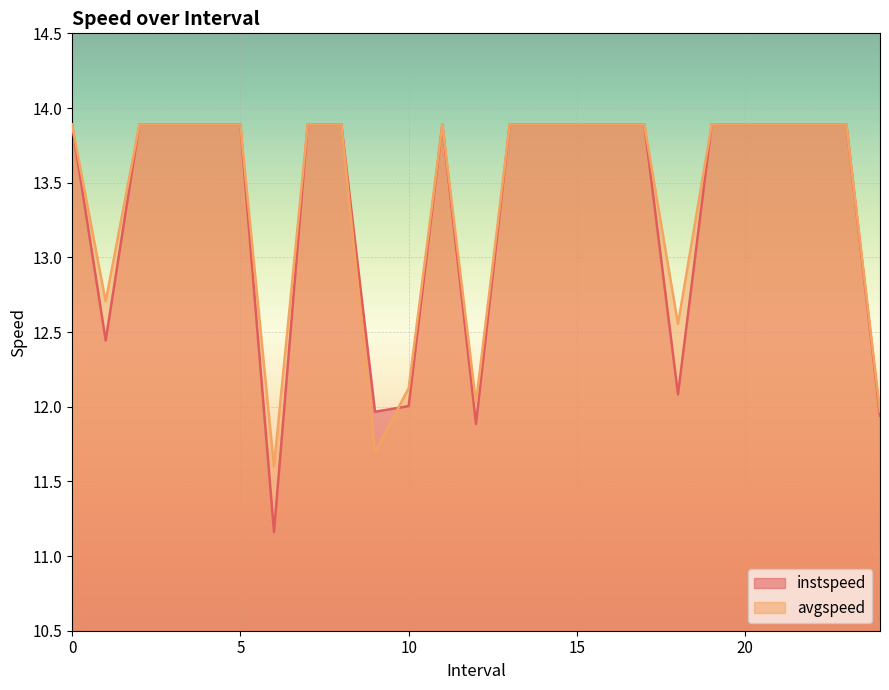

What is the difference between the maximum and second lowest values in the avgspeed series?

2.2